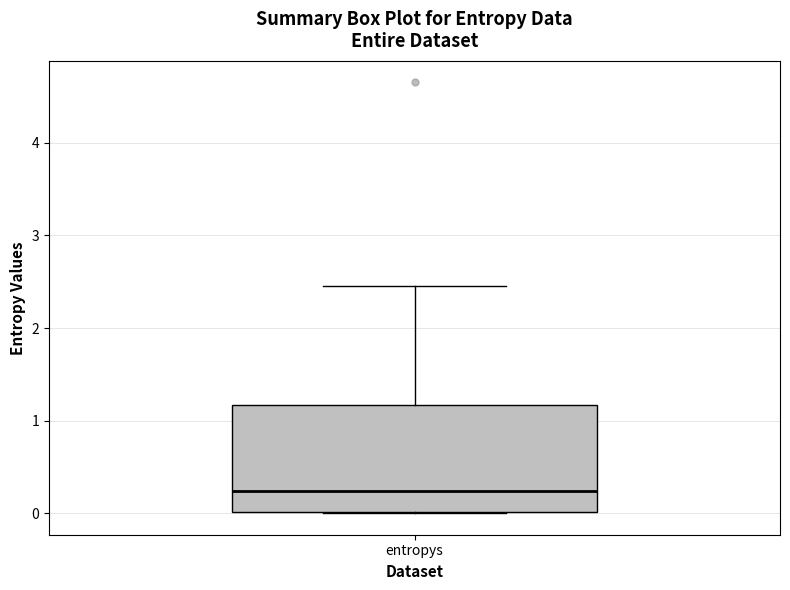

Read this box plot against the y-axis: the position of the median line, the range covered by the box, and the ends of both whiskers. The values are not printed on the chart, so give them approximately, as read against the axis.

median 0.2, box 0.0 to 1.2, whiskers 0.0 to 2.5